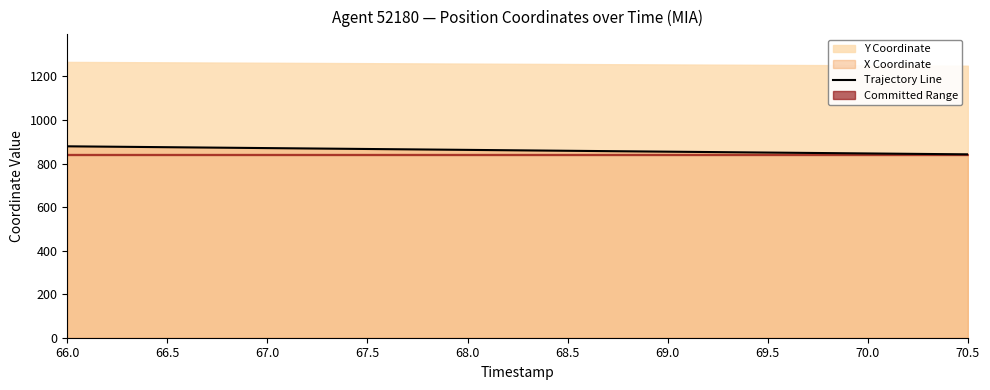

Does the chart have visible grid lines?

No